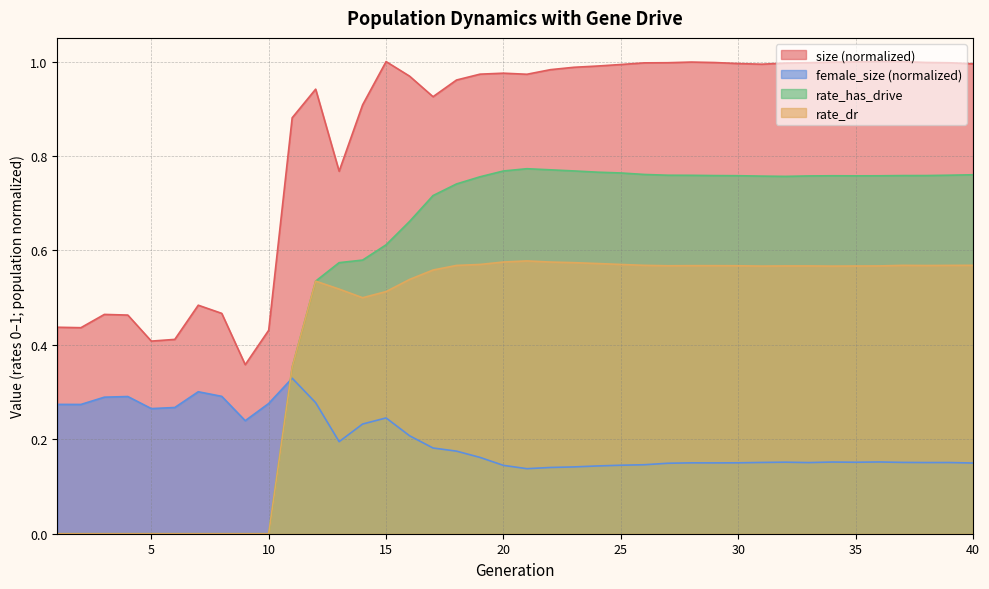

The value of female_size at 4 is 0.3. True or false?

True